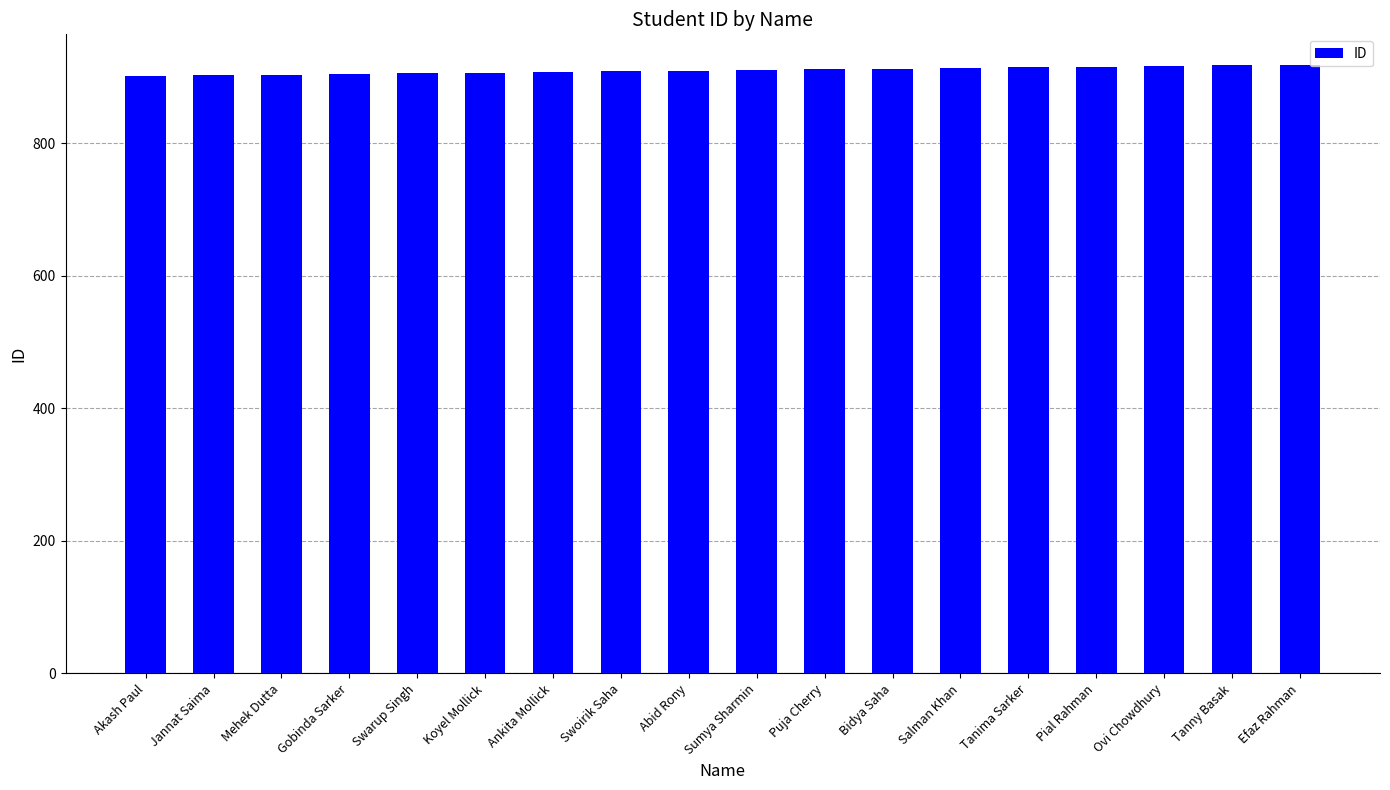

What value does the data have at Salman Khan?

913